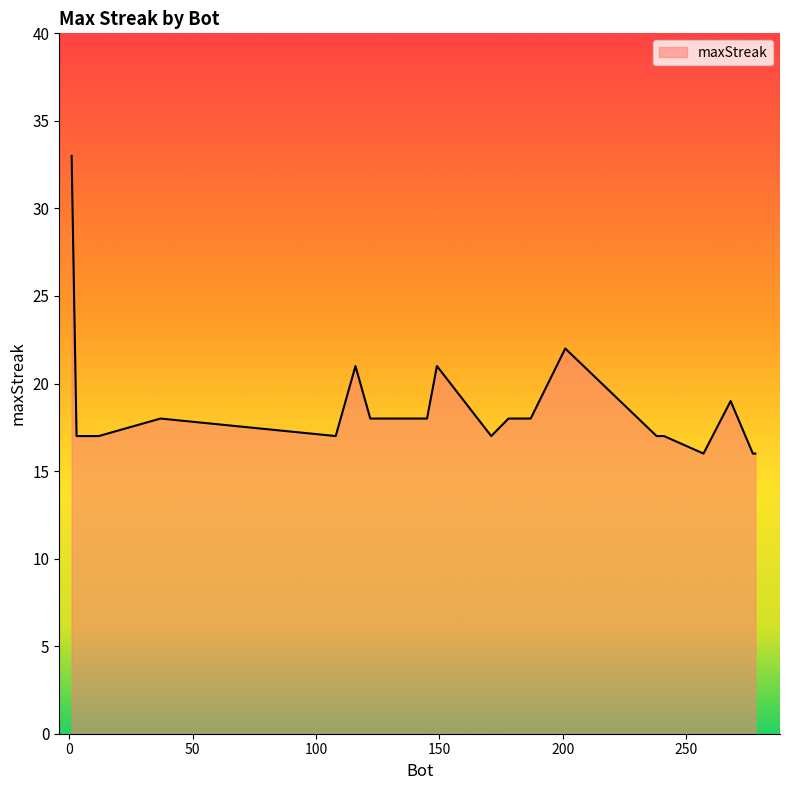

What is the greatest value displayed?

33